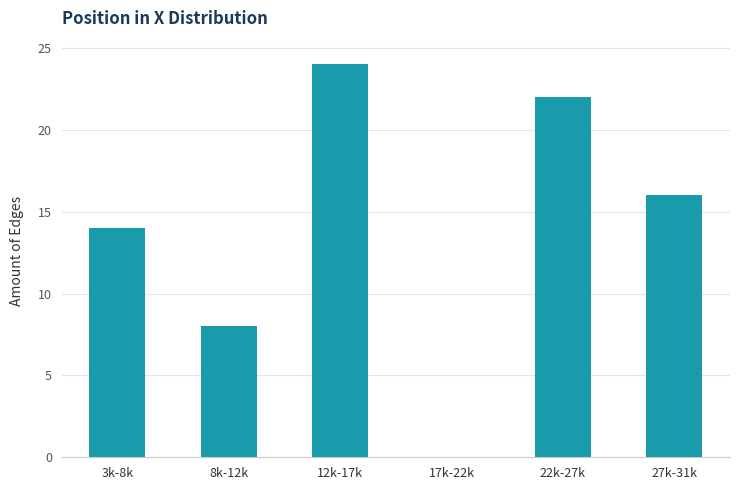

Reading left to right, extract all data points from this chart.

3k-8k=14	8k-12k=8	12k-17k=24	17k-22k=0	22k-27k=22	27k-31k=16